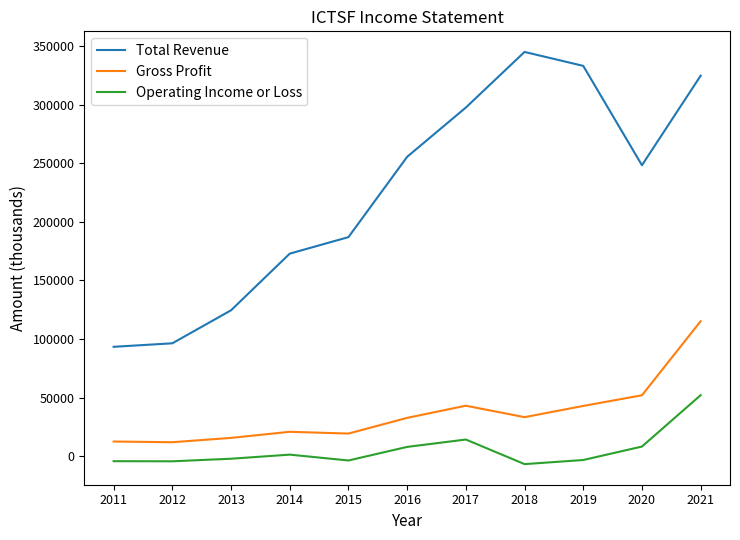

What is the difference between the second highest and second lowest values in the Gross Profit series?

39500